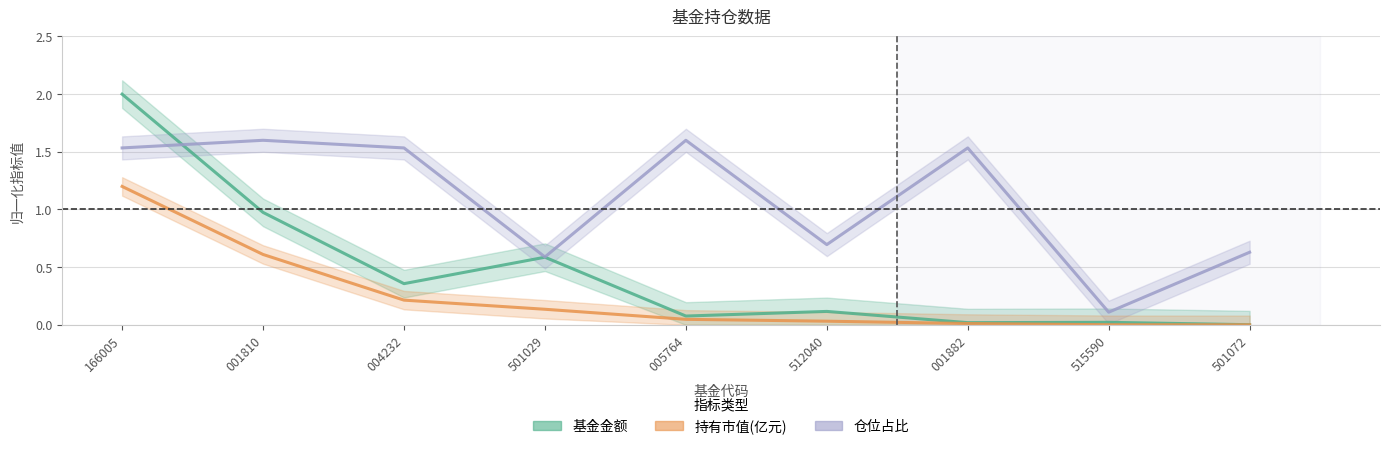

Is it true that 仓位占比 equals 0.7 at 512040?

True